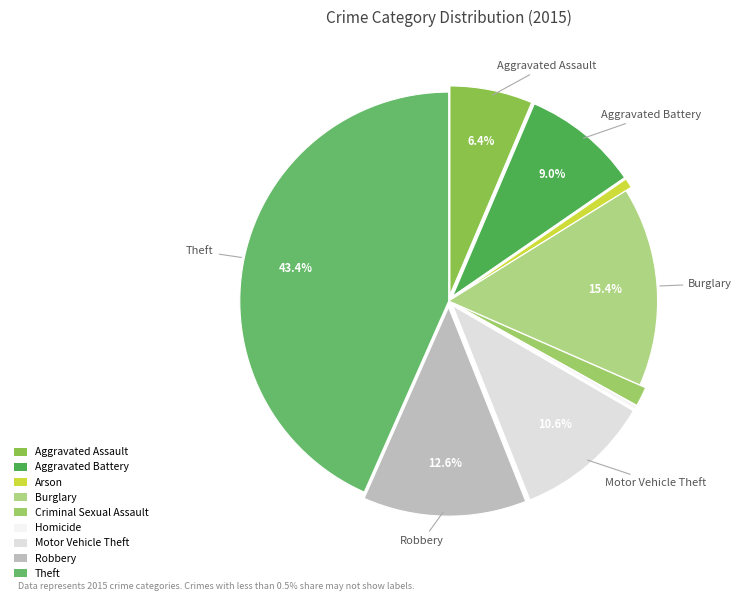

What portion of the pie excludes Aggravated Battery?

91.0%